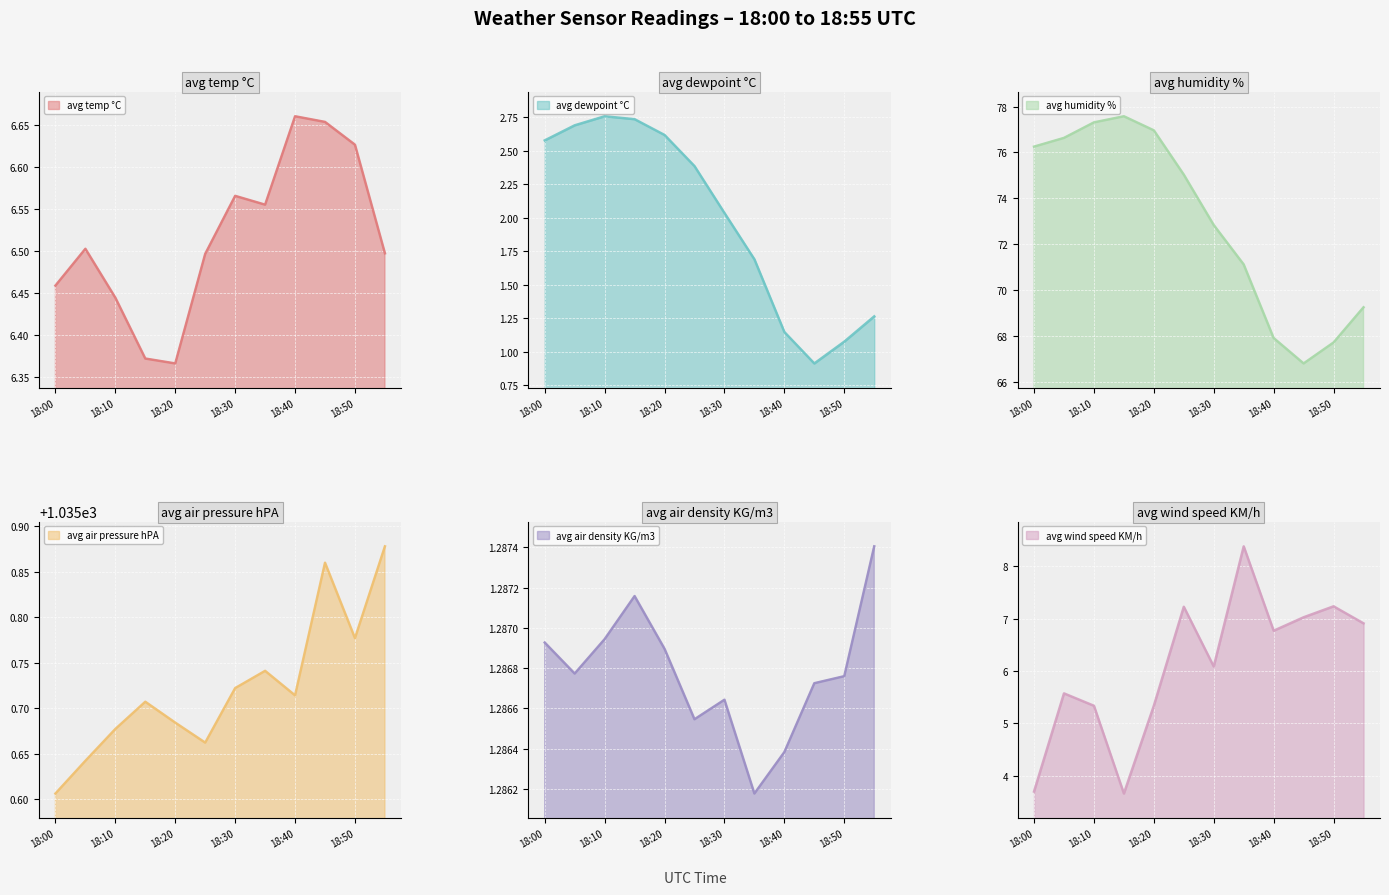

Where is the first local minimum for avg dewpoint °C?

18:45